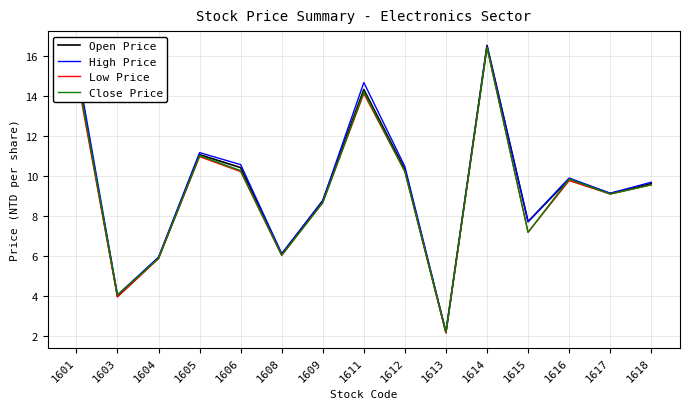

Is this an area chart (filled region under the line)?

No